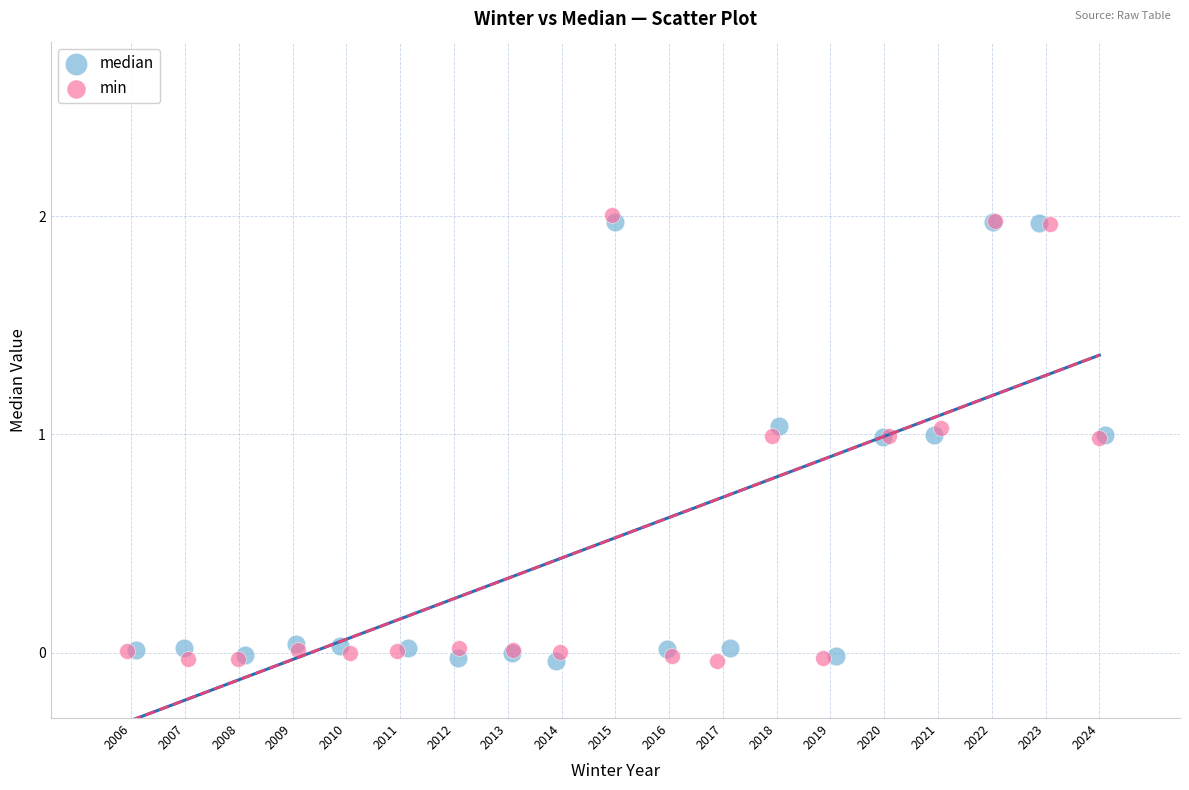

Which series has the widest spread of Y values?

min